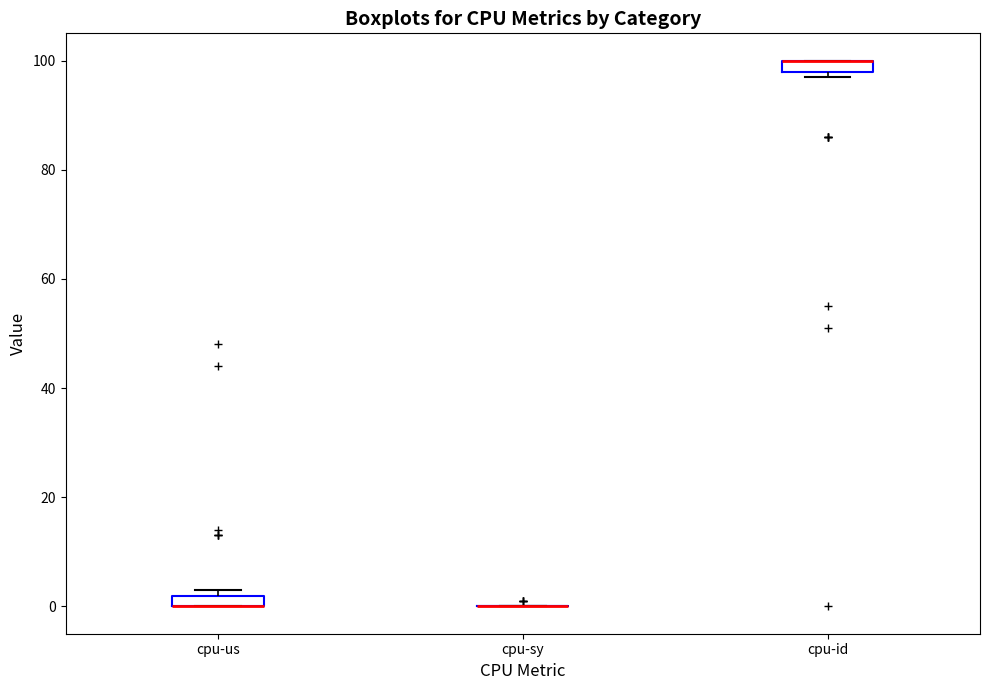

Where is the lower edge of the box for cpu-id on the y-axis? The values are not printed on the chart, so give them approximately, as read against the axis.

98